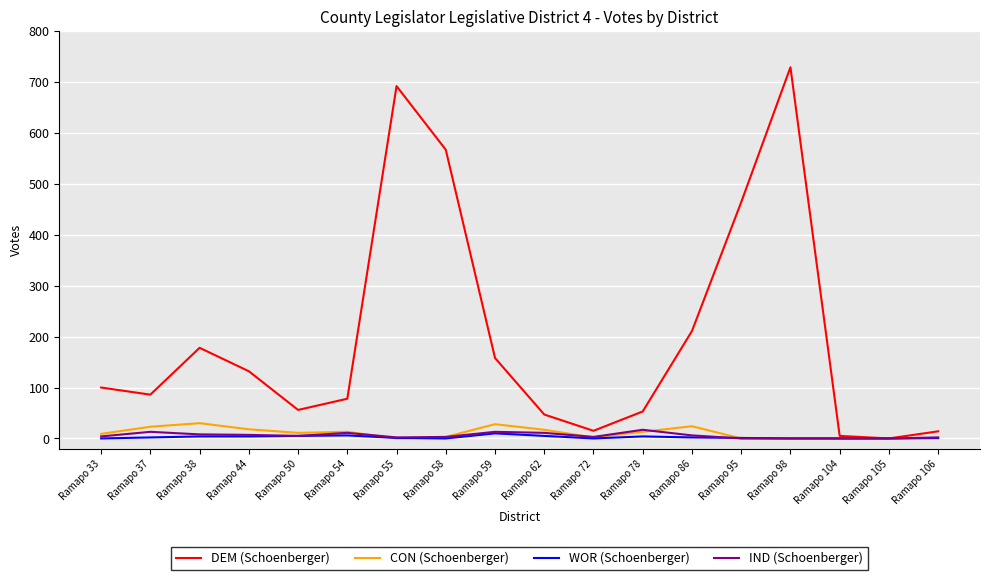

How many interior local valleys does the DEM (Schoenberger) series have?

4